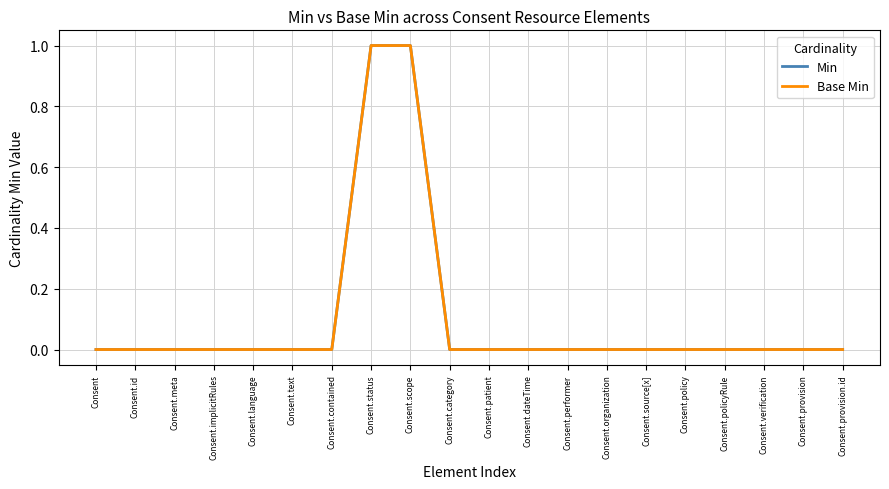

Is it true that Min equals 0 at Consent.meta?

True